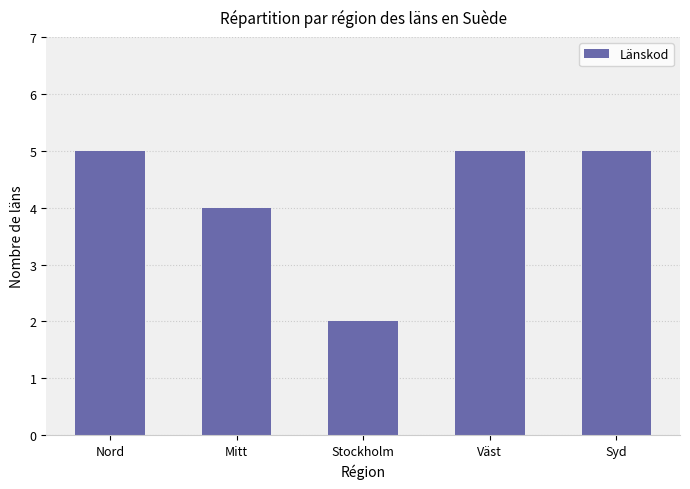

What is the change in value from Nord to Stockholm?

-3